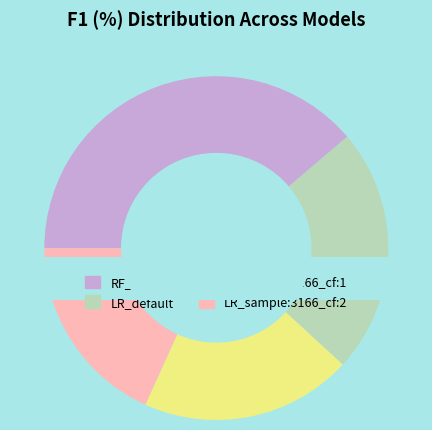

Is there a majority slice in this chart?

No